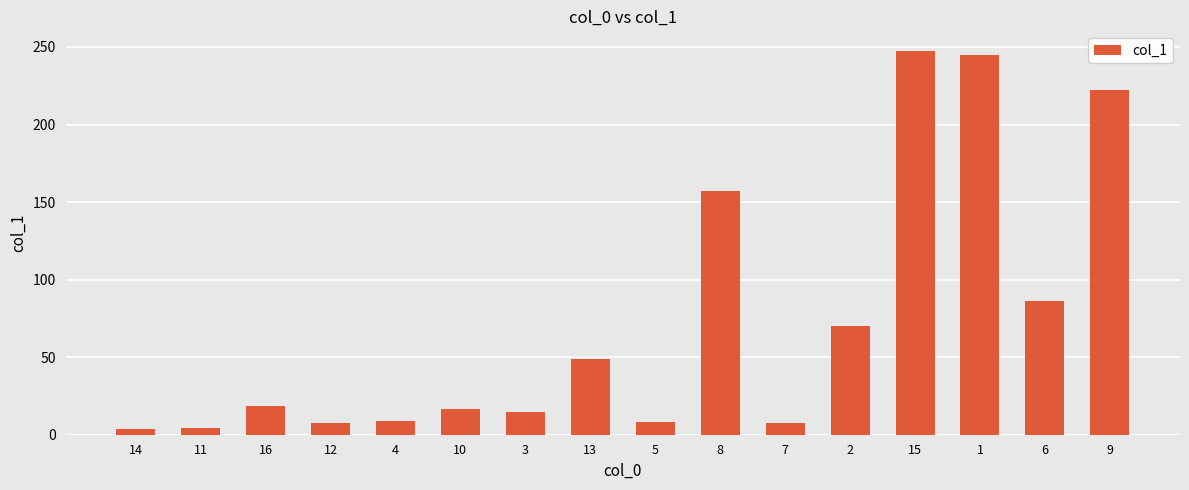

Is it true that the value at 3 is 14.7?

True